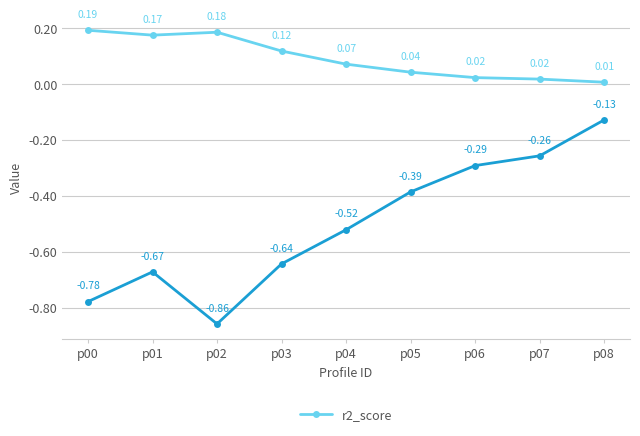

At which category is the sum across all series the highest?

p08